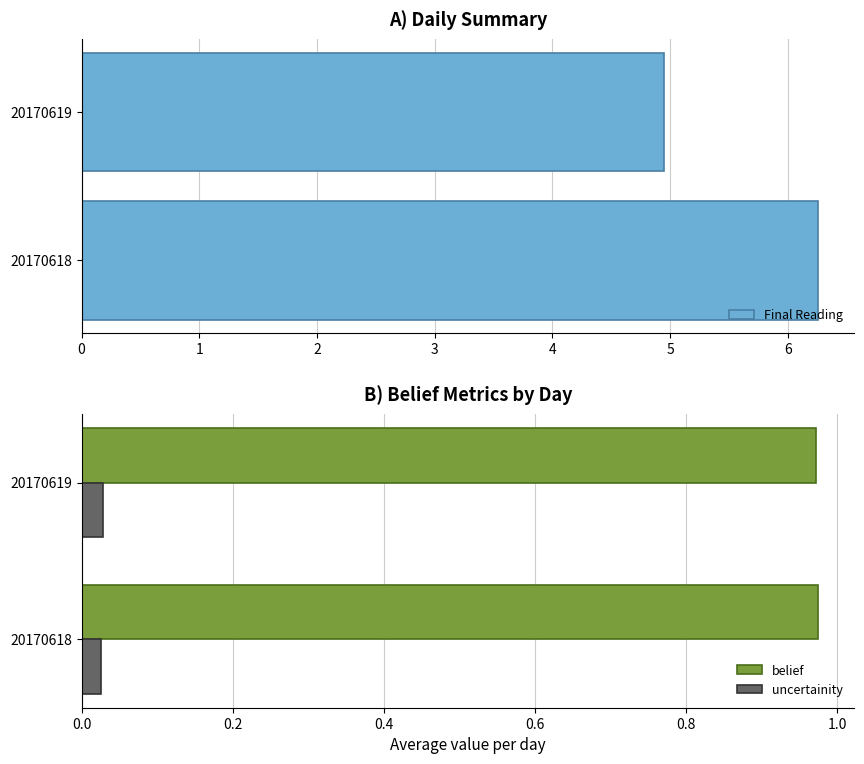

How many series are shown in this chart?

3